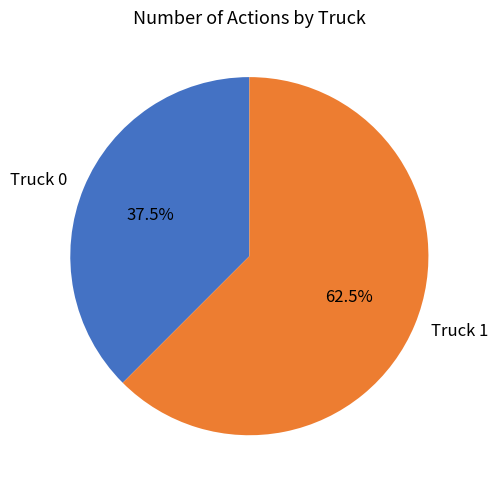

What percentage do Truck 1 and Truck 0 together represent?

100.0%